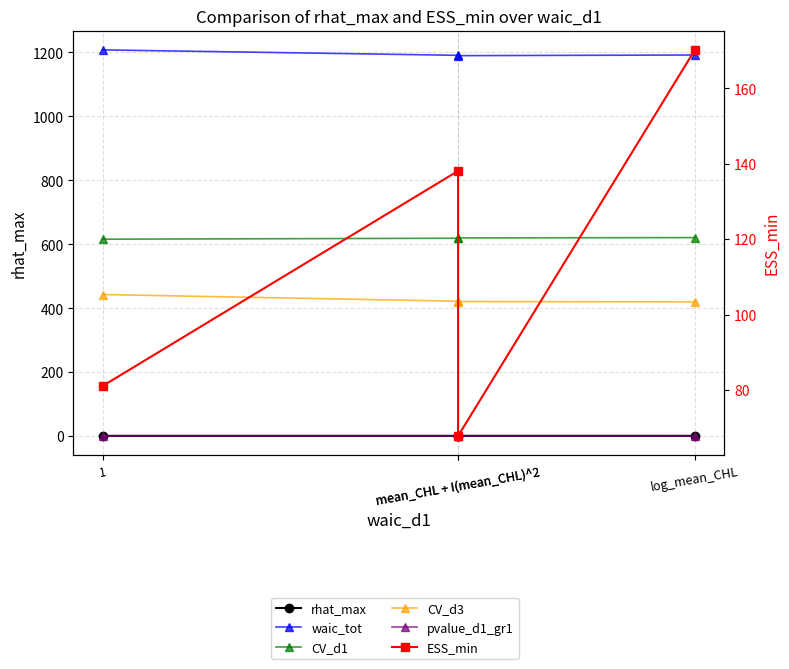

True or false: pvalue_d1_gr1 has a value of 0.2 at mean_CHL + I(mean_CHL)^2.

False